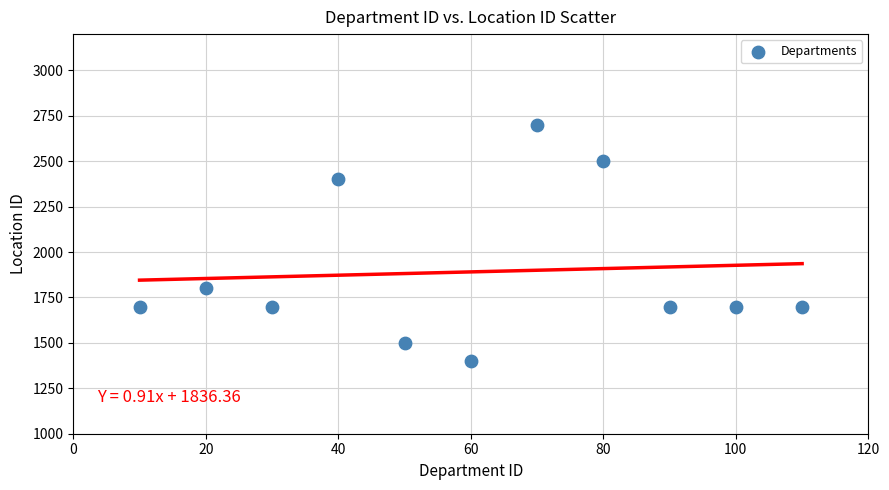

What Y value in the scatter plot is closest to 2050?

1800